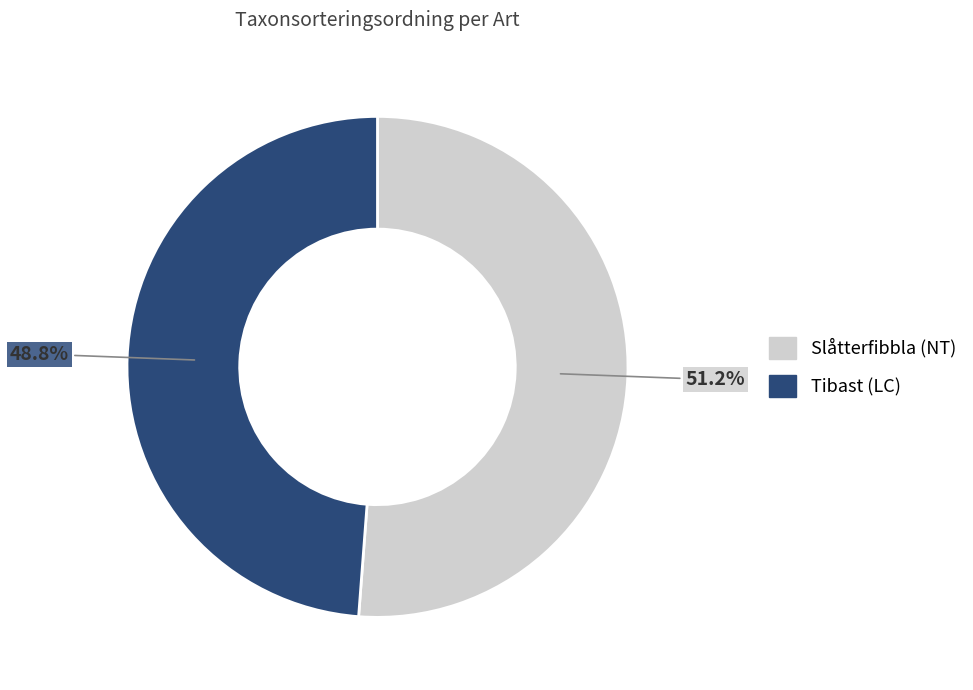

Which slice is the smallest?

Tibast (LC)